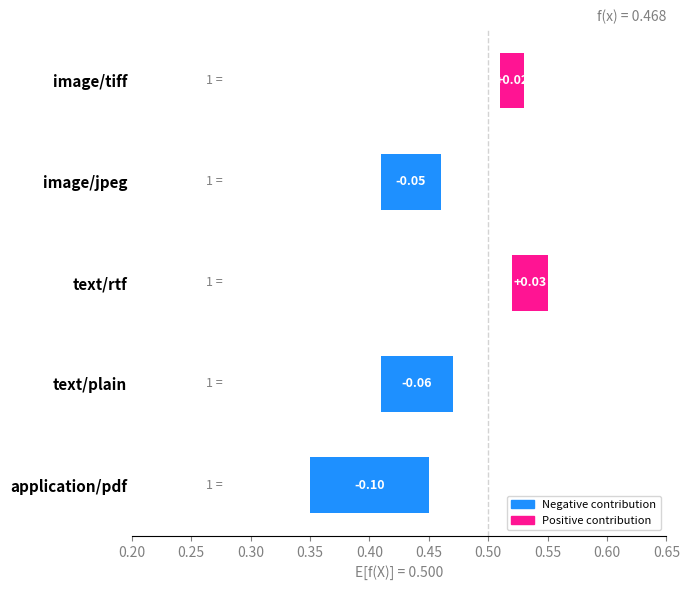

Where does the data first go above 0?

text/rtf